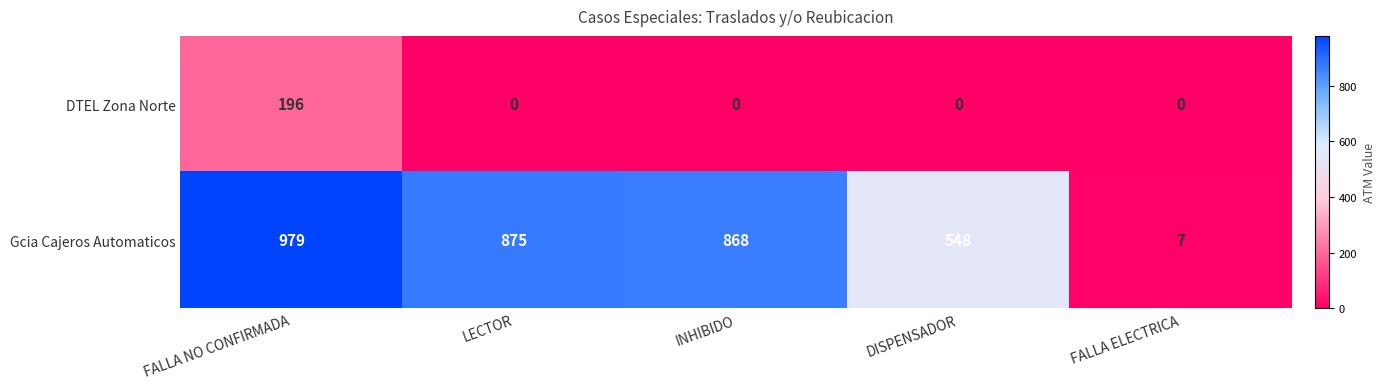

Between LECTOR and DISPENSADOR, which series saw the biggest shift?

Gcia Cajeros Automaticos